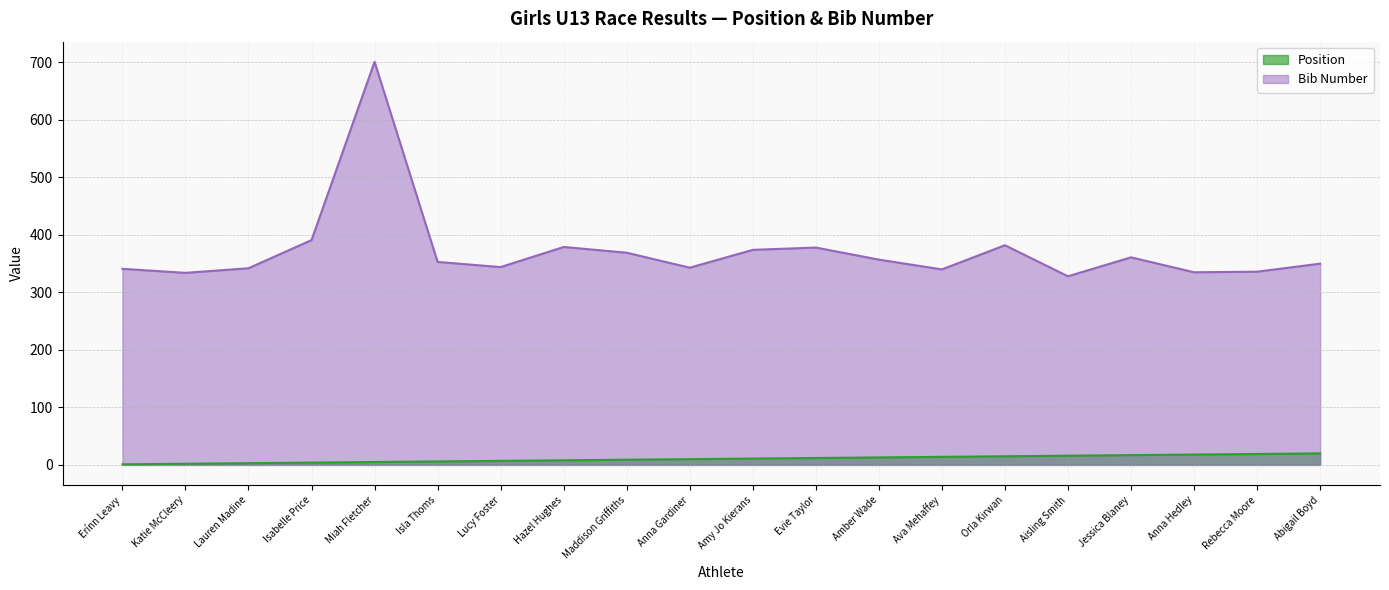

What is the label of the 7th point from the left?

Lucy Foster